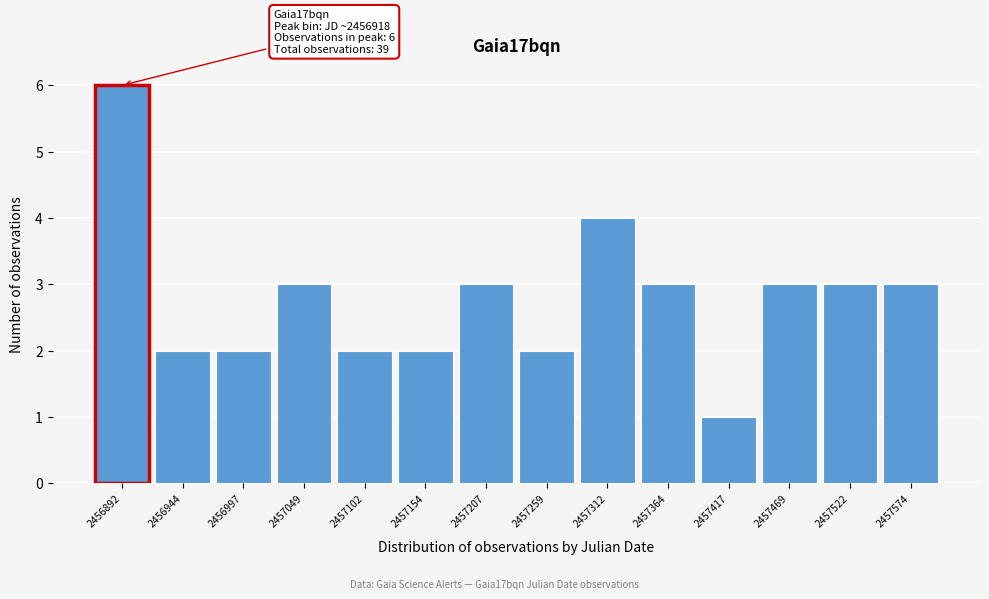

Reading right to left, what are all the values shown in this chart?

3	3	3	1	3	4	2	3	2	2	3	2	2	6